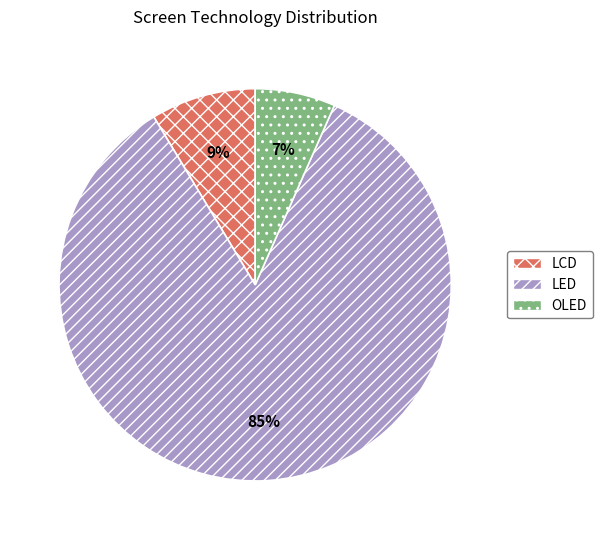

To the nearest percent, what is the combined percentage of LED and LCD?

93%